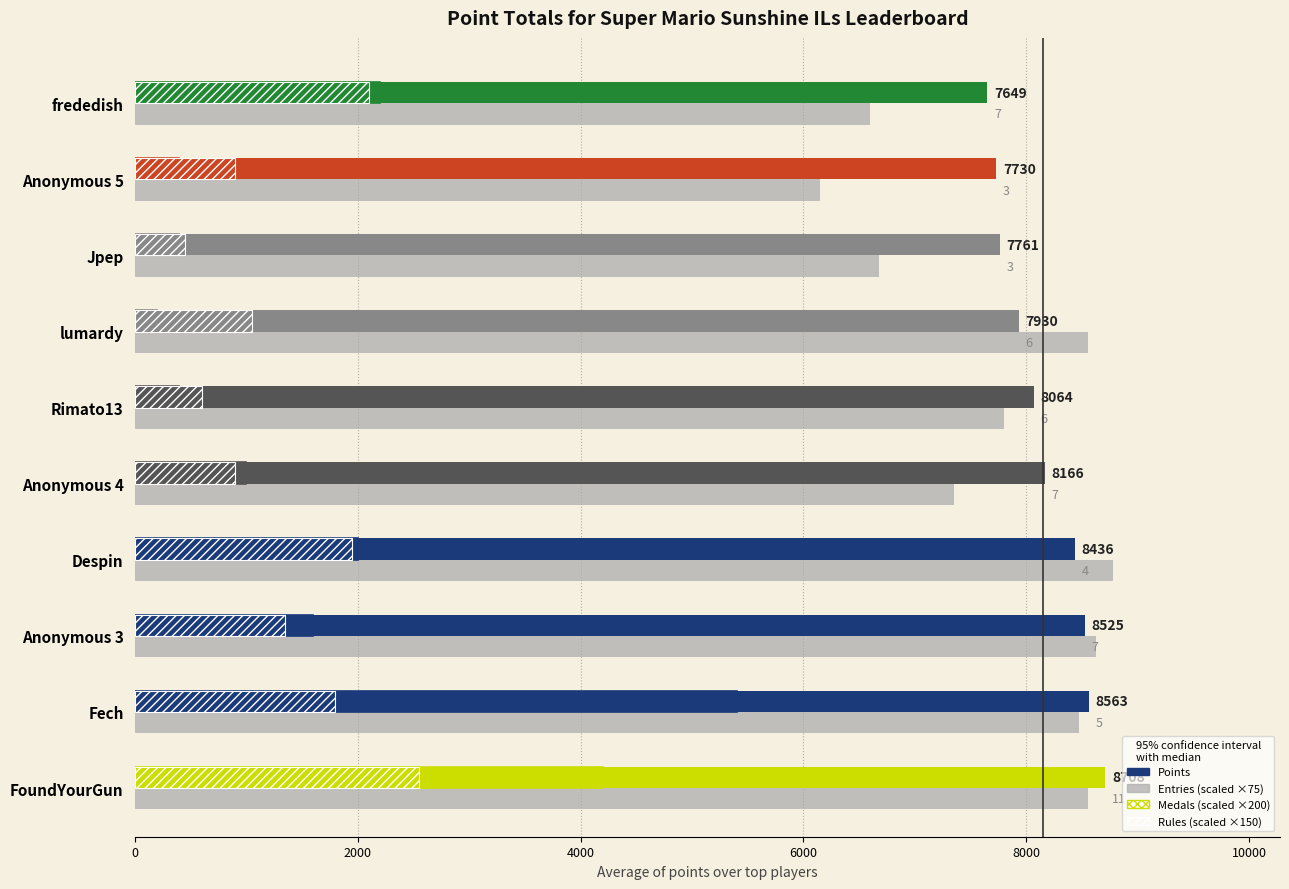

How many series are shown in this chart?

4